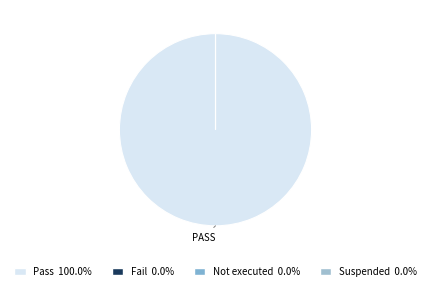

How many slices are in this pie chart?

4